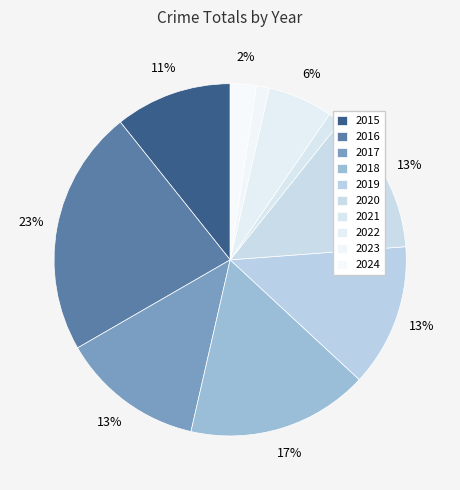

True or false: 2022 accounts for 6% of the total.

True